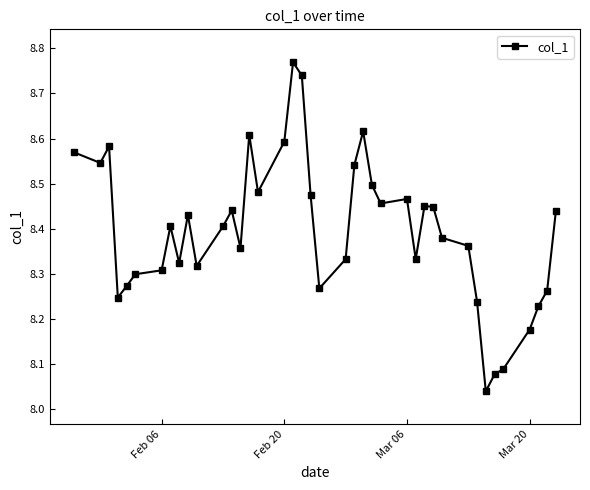

True or false: the data has more than 0 interior local peaks.

True